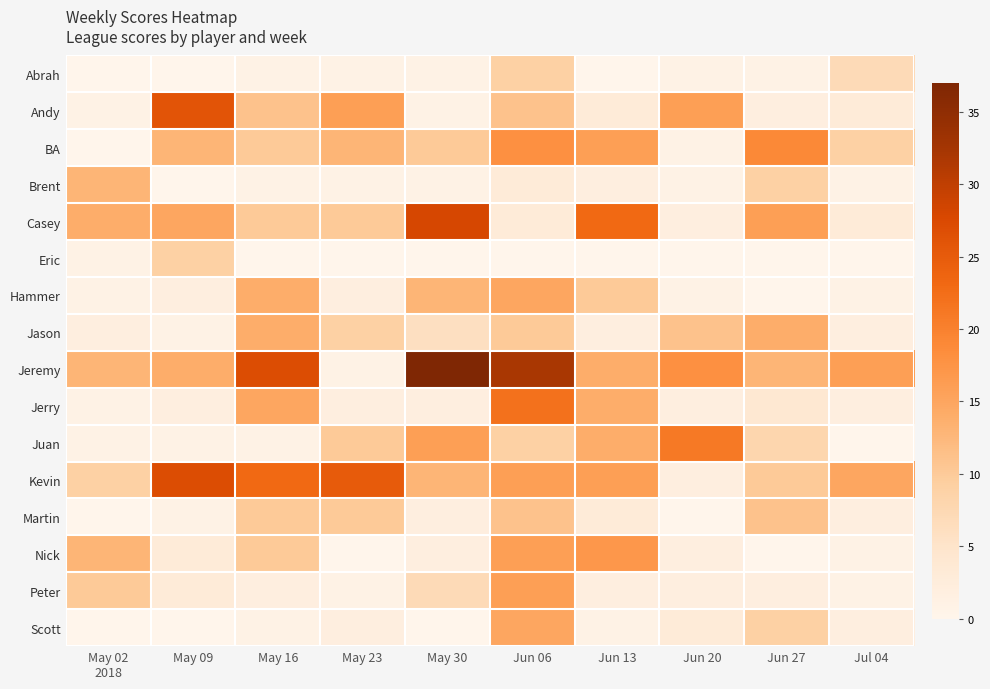

At which category is the sum across all series the highest?

Jun 06